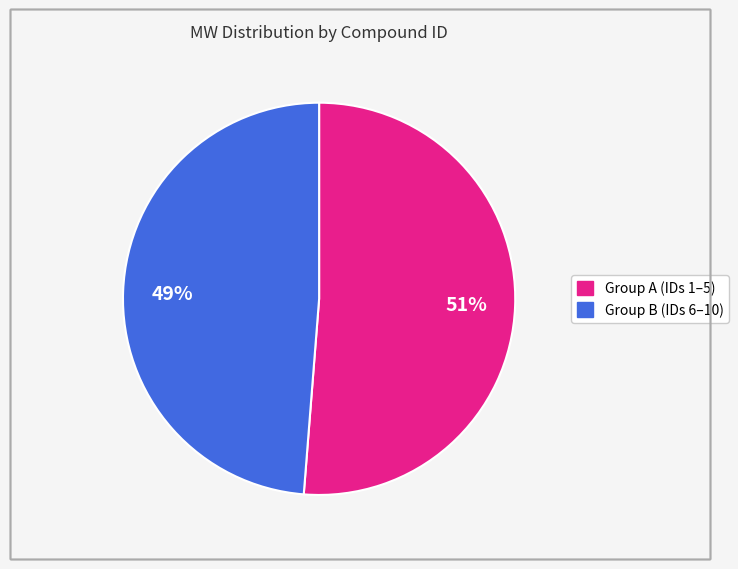

To the nearest percent, what is the average slice percentage?

50%